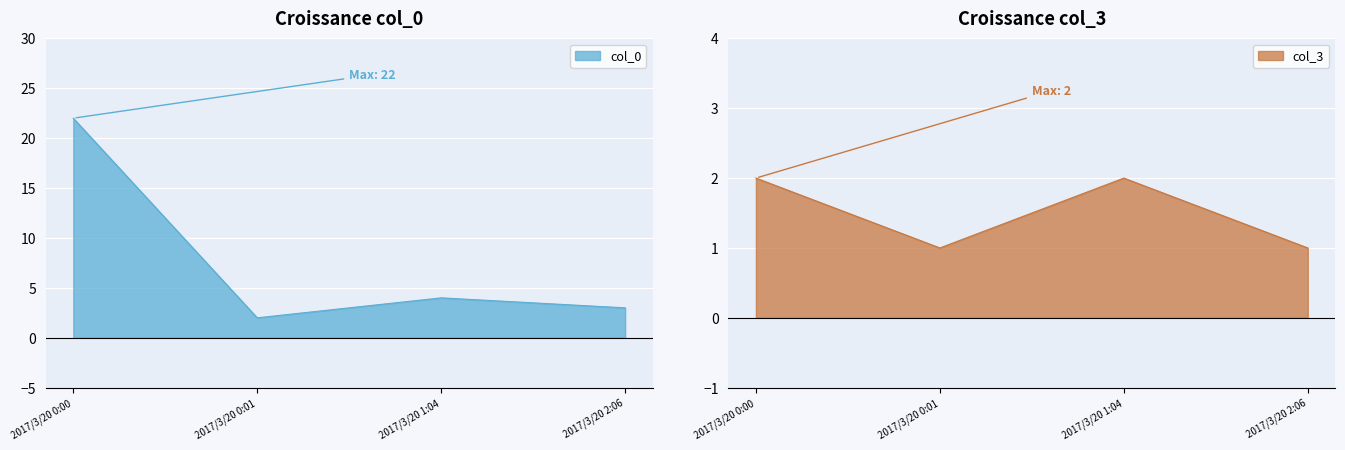

What is the difference between the maximum and minimum values in the col_0 series?

20